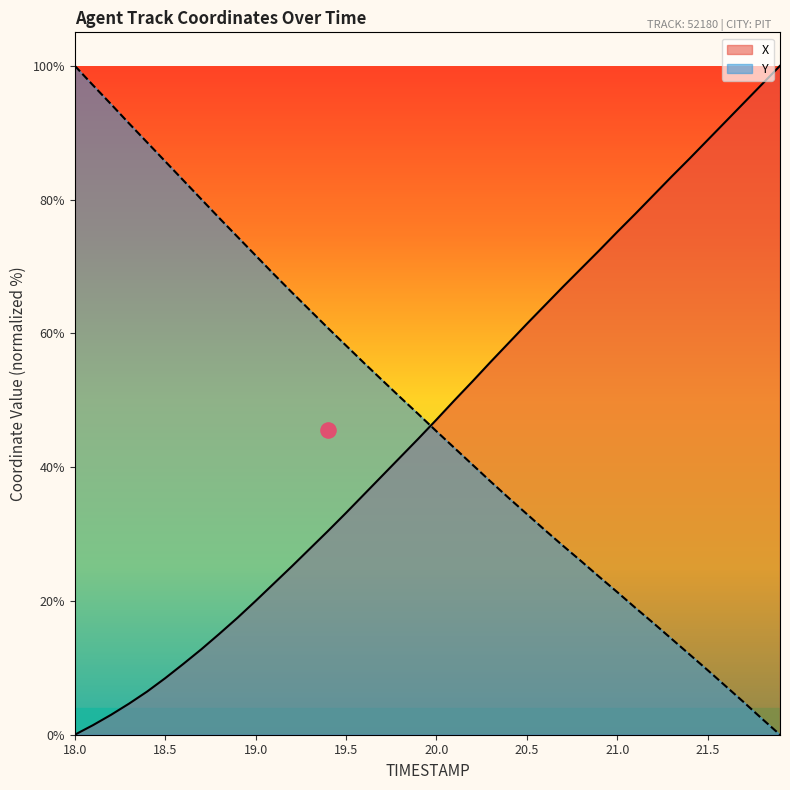

Is the value of X at 21.7 greater than the value of Y at 19.2?

Yes